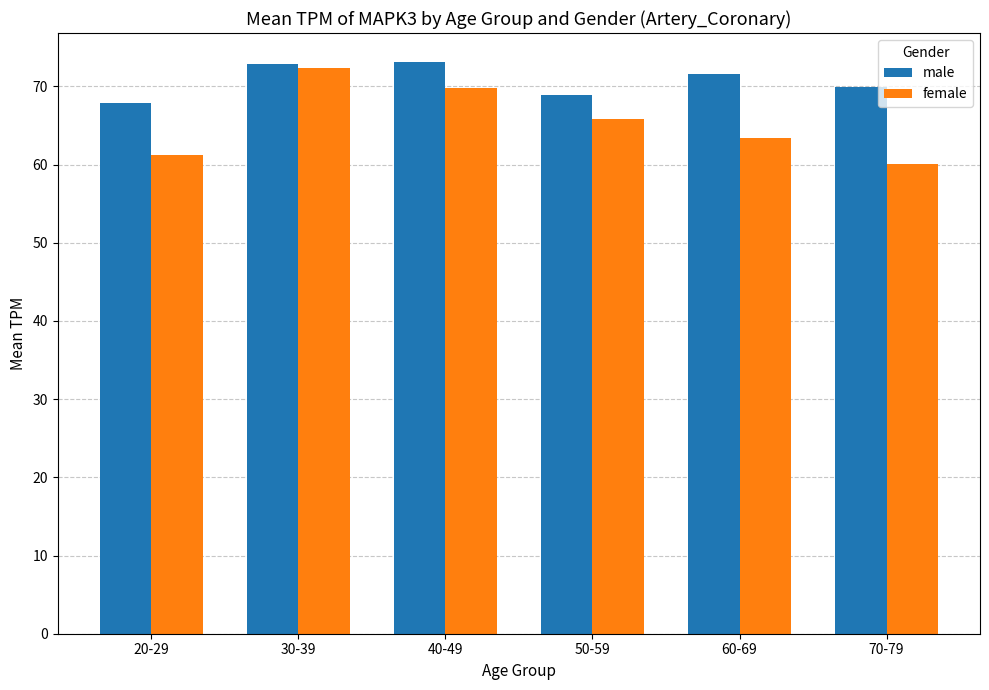

How many bars are there in total?

12